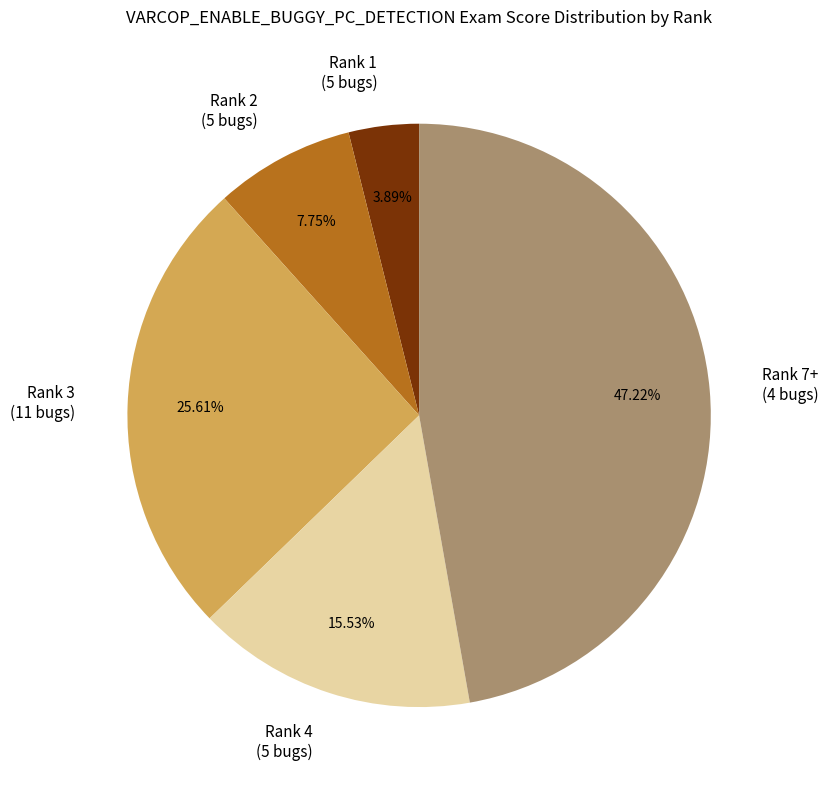

To the nearest percent, what is the difference between the largest and smallest slice percentages?

43%